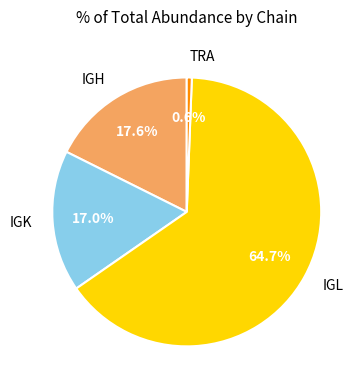

Count the number of slices in the pie.

4